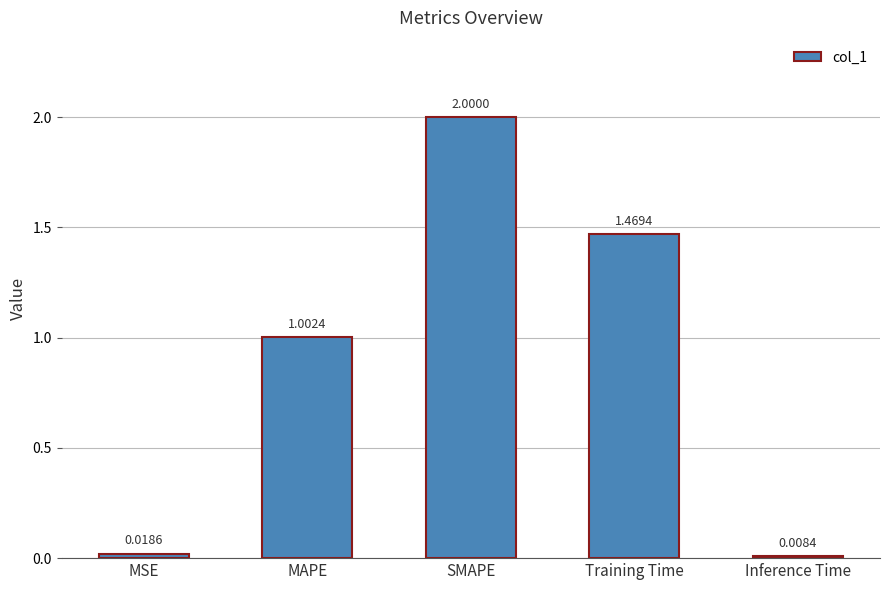

Where does the data first go above 1?

MAPE